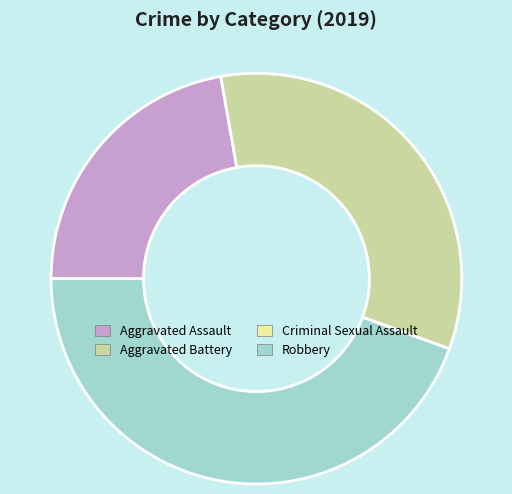

Does Robbery represent more than half of the total?

No